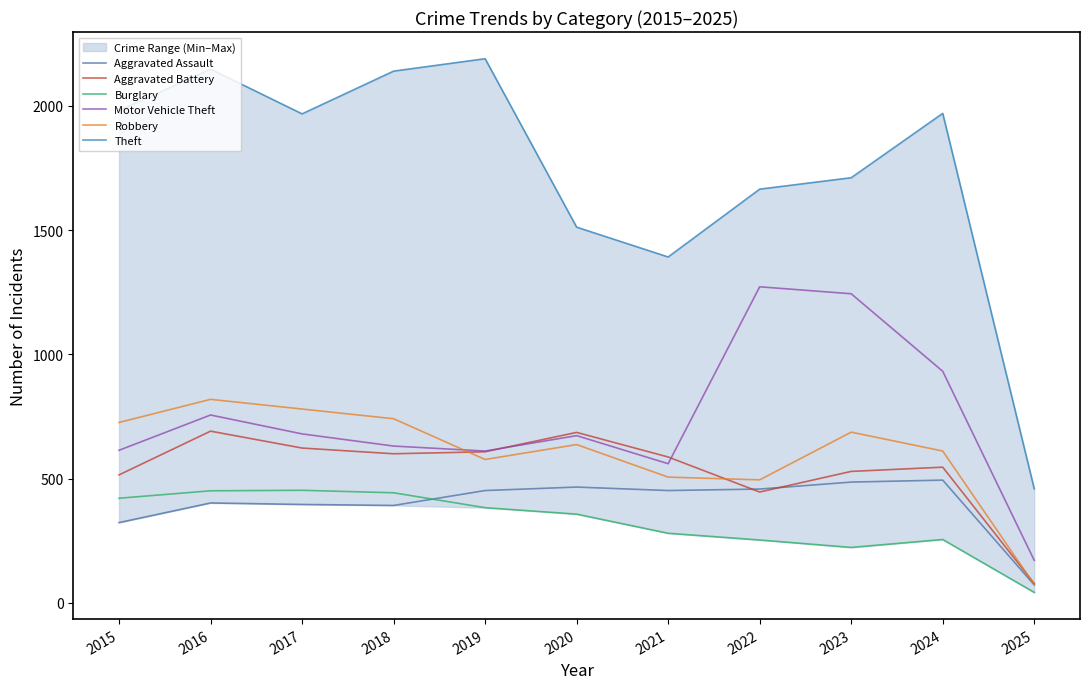

At 2015, list the series in order from largest to smallest.

Theft, Robbery, Motor Vehicle Theft, Aggravated Battery, Burglary, Aggravated Assault